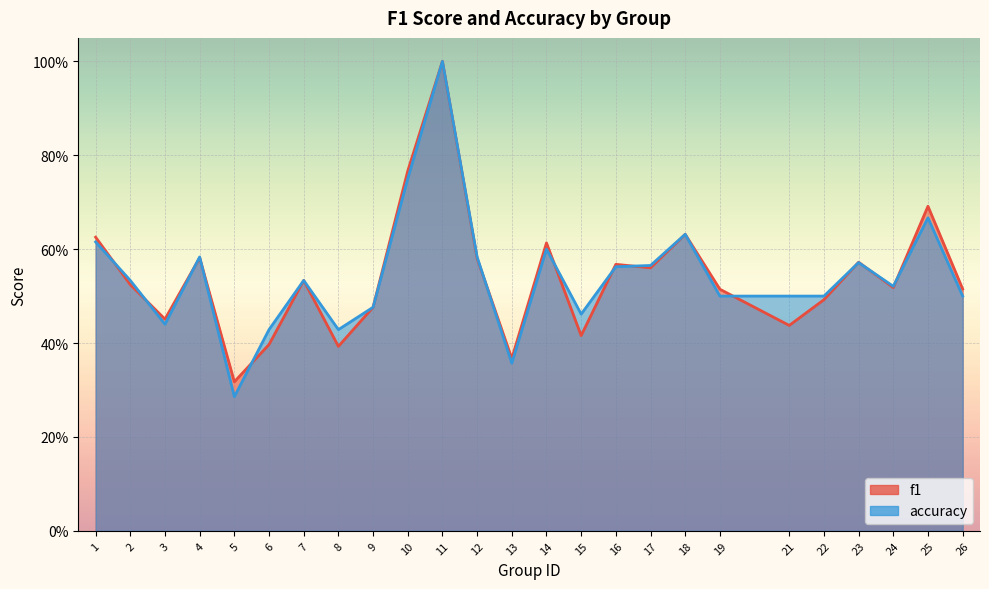

How many lines are shown in the chart?

2